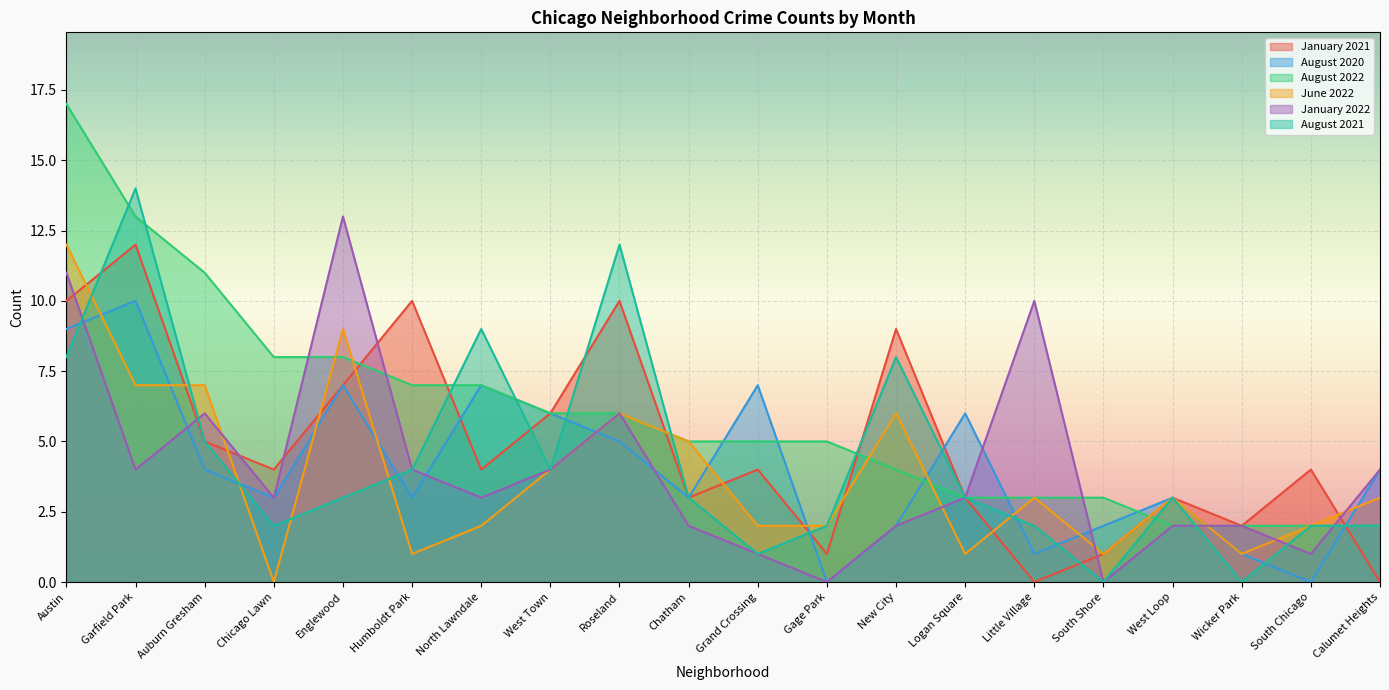

Reading right to left, transcribe all the data shown in this chart.

January 2021: 0	4	2	3	1	0	3	9	1	4	3	10	6	4	10	7	4	5	12	10
August 2020: 4	0	1	3	2	1	6	2	0	7	3	5	6	7	3	7	3	4	10	9
August 2022: 2	2	2	2	3	3	3	4	5	5	5	6	6	7	7	8	8	11	13	17
June 2022: 3	2	1	3	1	3	1	6	2	2	5	6	4	2	1	9	0	7	7	12
January 2022: 4	1	2	2	0	10	3	2	0	1	2	6	4	3	4	13	3	6	4	11
August 2021: 2	2	0	3	0	2	3	8	2	1	3	12	4	9	4	3	2	5	14	8